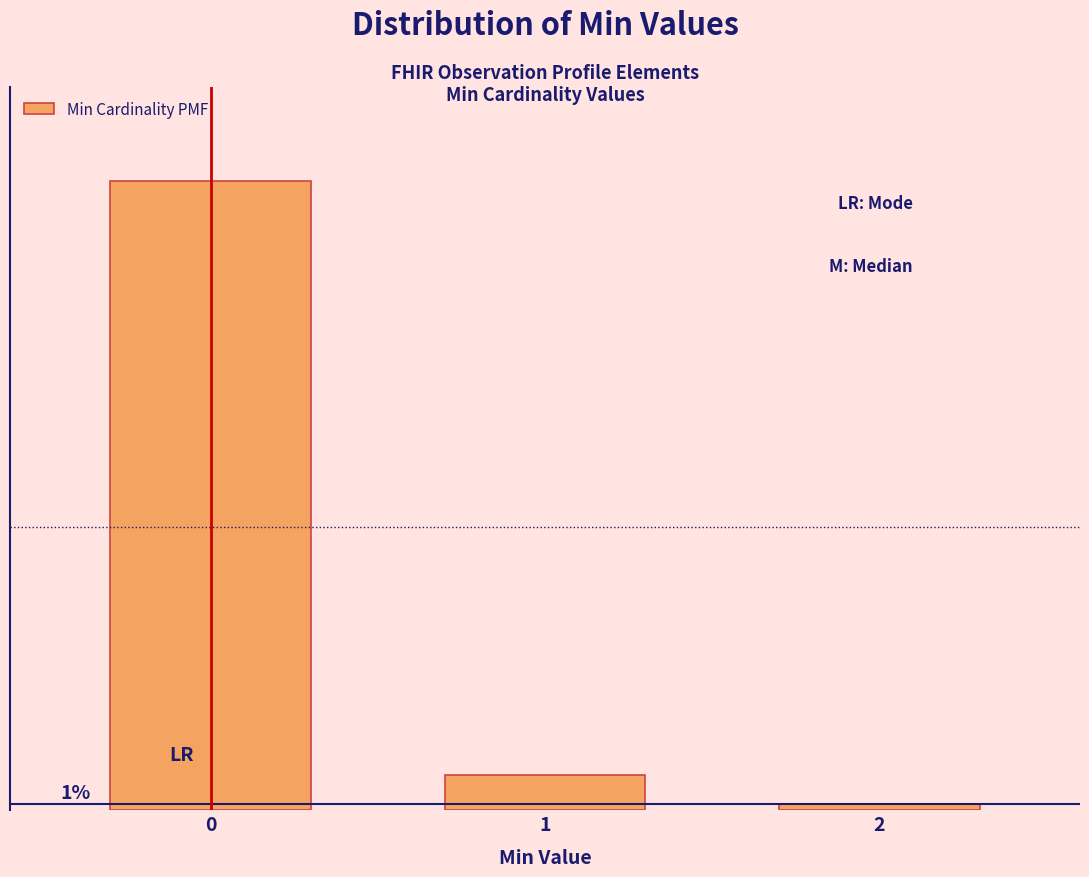

Does the chart contain any negative values?

No